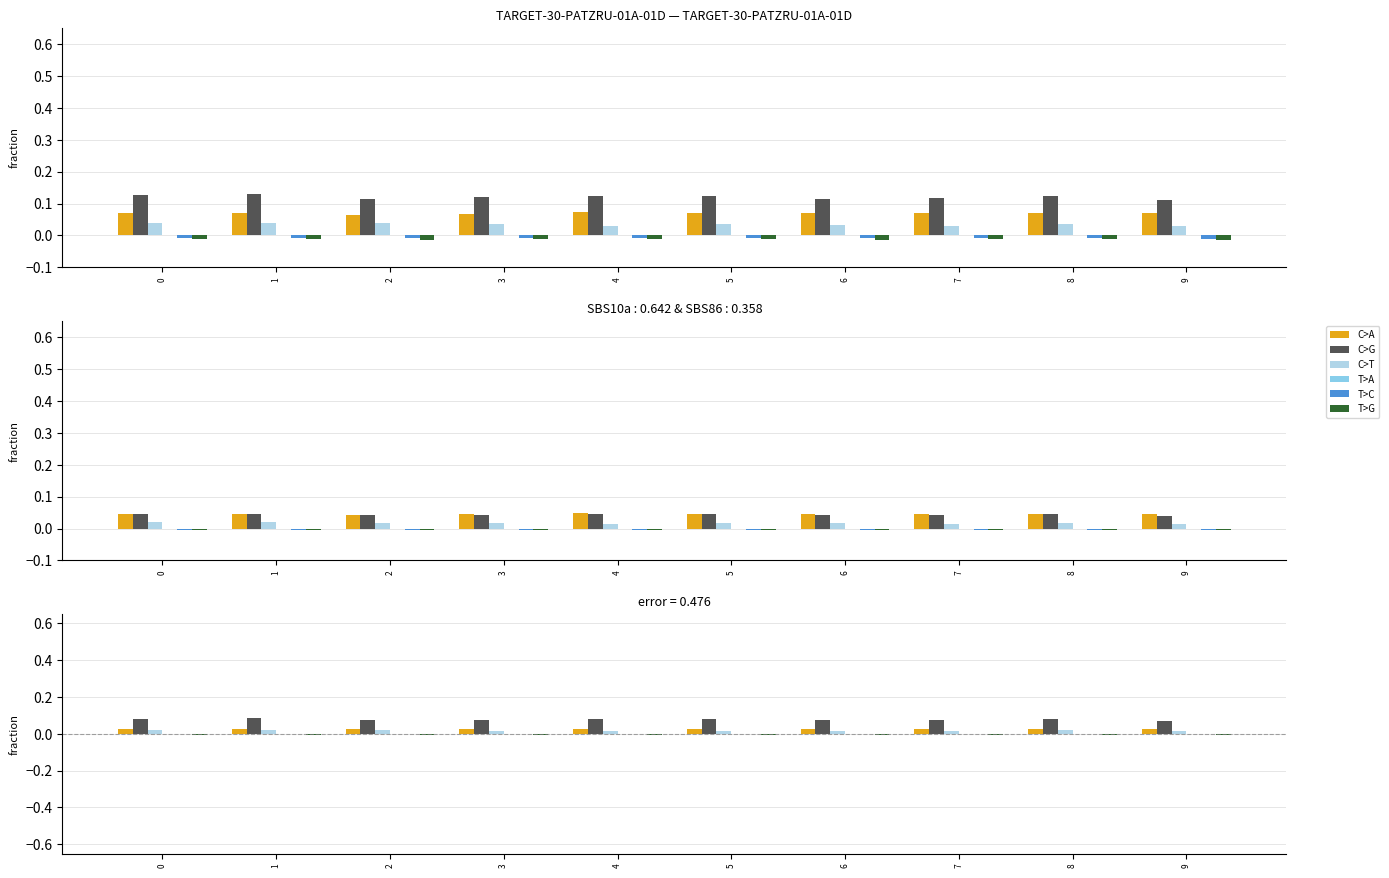

Reading right to left, extract all data points from this chart.

C>A: 9=0.0	8=0.0	7=0.0	6=0.0	5=0.0	4=0.0	3=0.0	2=0.0	1=0.0	0=0.0
C>G: 9=0.1	8=0.1	7=0.1	6=0.1	5=0.1	4=0.1	3=0.1	2=0.1	1=0.1	0=0.1
C>T: 9=0.0	8=0.0	7=0.0	6=0.0	5=0.0	4=0.0	3=0.0	2=0.0	1=0.0	0=0.0
T>A: 9=0.0	8=0.0	7=0.0	6=0.0	5=0.0	4=0.0	3=0.0	2=0.0	1=0.0	0=0.0
T>C: 9=-0.0	8=-0.0	7=-0.0	6=-0.0	5=-0.0	4=-0.0	3=-0.0	2=-0.0	1=-0.0	0=-0.0
T>G: 9=-0.0	8=-0.0	7=-0.0	6=-0.0	5=-0.0	4=-0.0	3=-0.0	2=-0.0	1=-0.0	0=-0.0